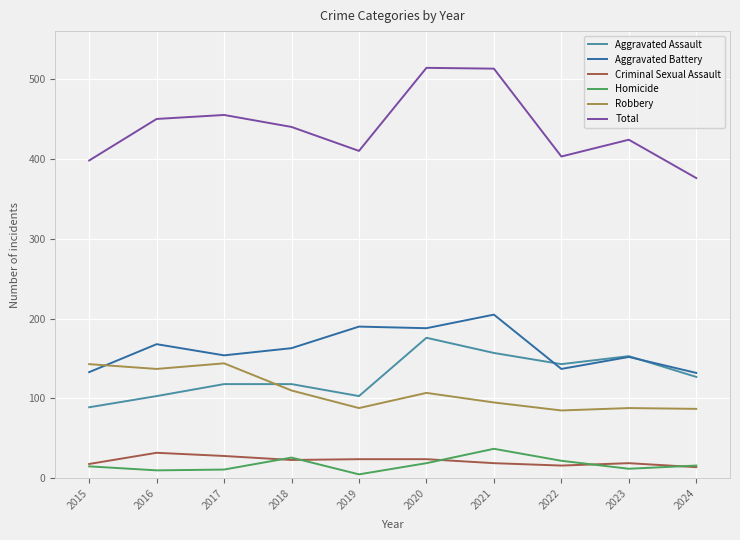

What is the spread (max minus min) of values at 2021?

494